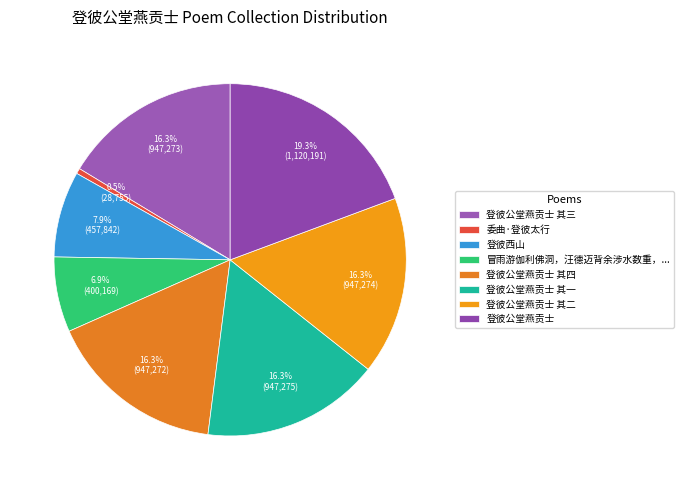

What is the ratio of the value at 登彼公堂燕贡士 其一 to the value at 委曲·登彼太行?

32.9